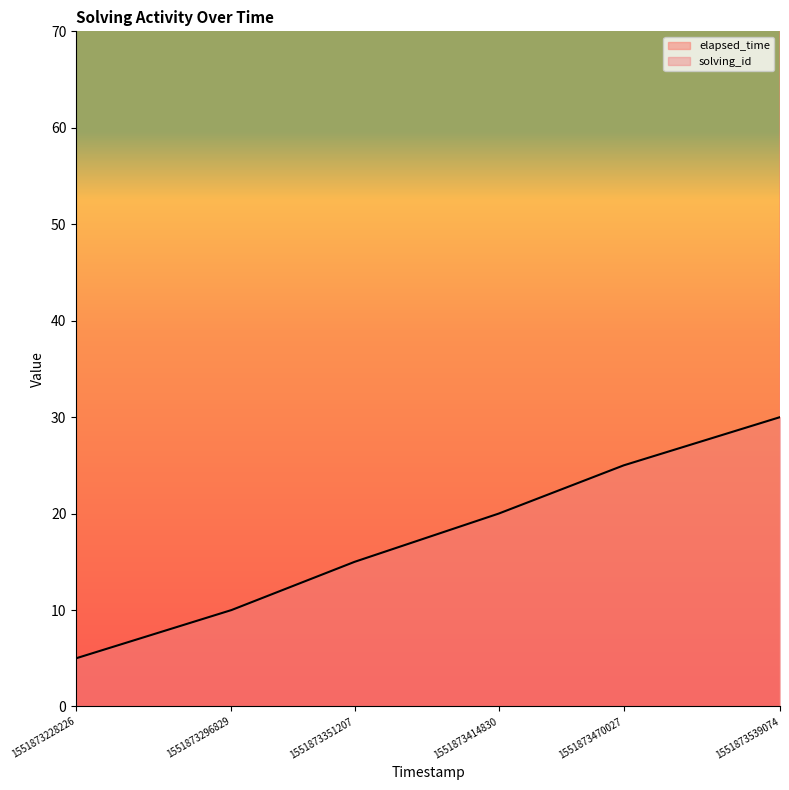

True or false: solving_id and elapsed_time cross at least once.

False